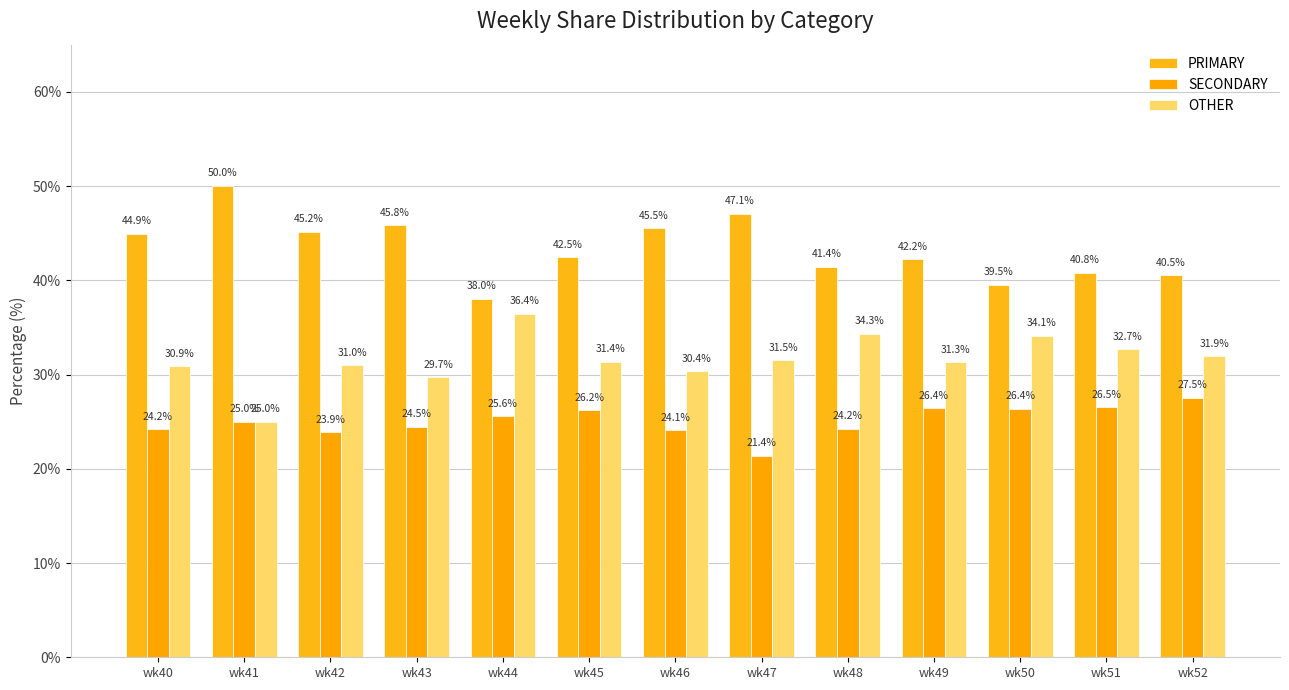

Rank the categories by PRIMARY value from lowest to highest.

wk44, wk50, wk52, wk51, wk48, wk49, wk45, wk40, wk42, wk46, wk43, wk47, wk41